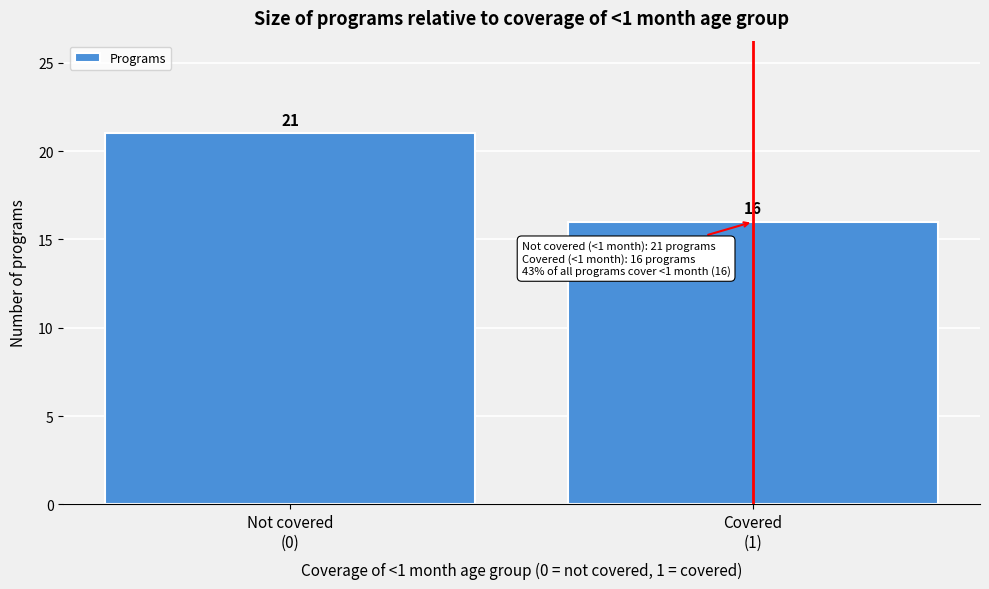

Reading right to left, what are all the values shown in this chart?

16	21